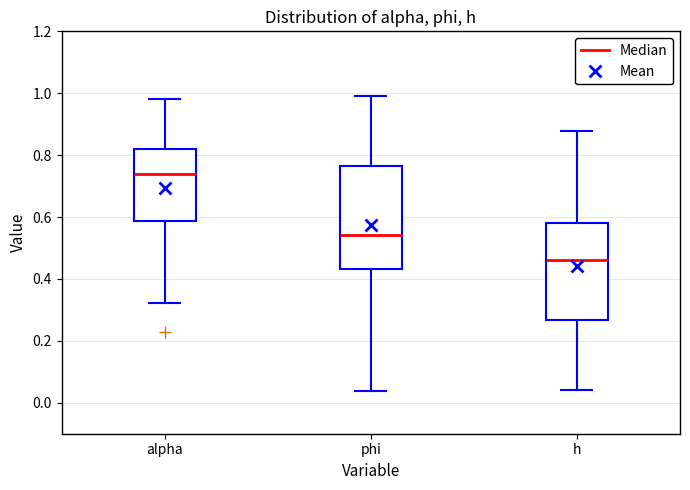

Where is the upper edge of the box for phi on the y-axis? The values are not printed on the chart, so give them approximately, as read against the axis.

0.76